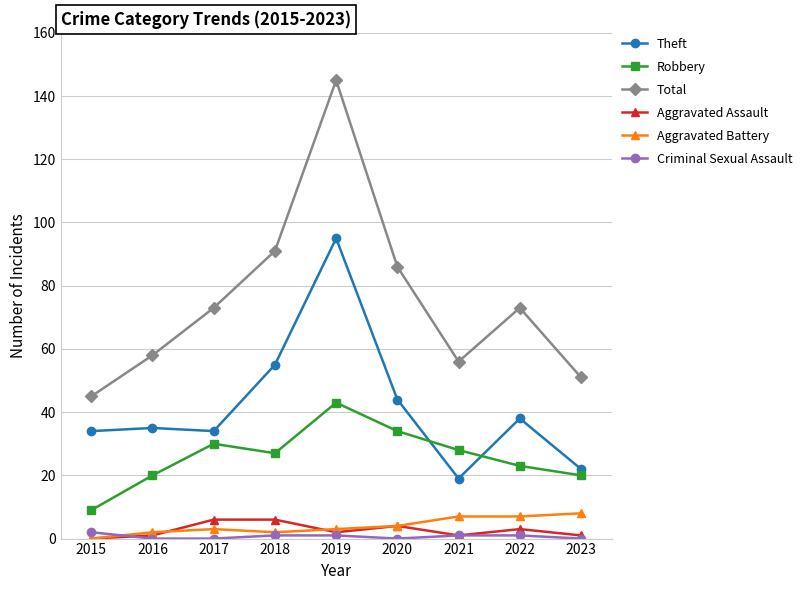

What is the value of the Total point at the 4th from the left?

91